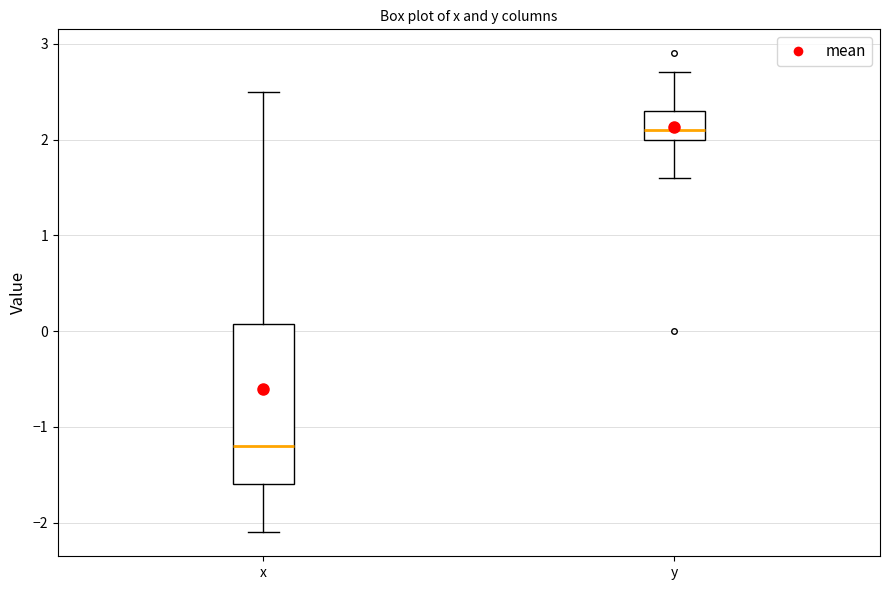

Reading left to right, read every box against the y-axis: the position of its median line, the range the box covers, and the ends of its whiskers. The values are not printed on the chart, so give them approximately, as read against the axis.

x: median -1.2, box -1.6 to 0.1, whiskers -2.1 to 2.5
y: median 2.1, box 2.0 to 2.3, whiskers 1.6 to 2.7